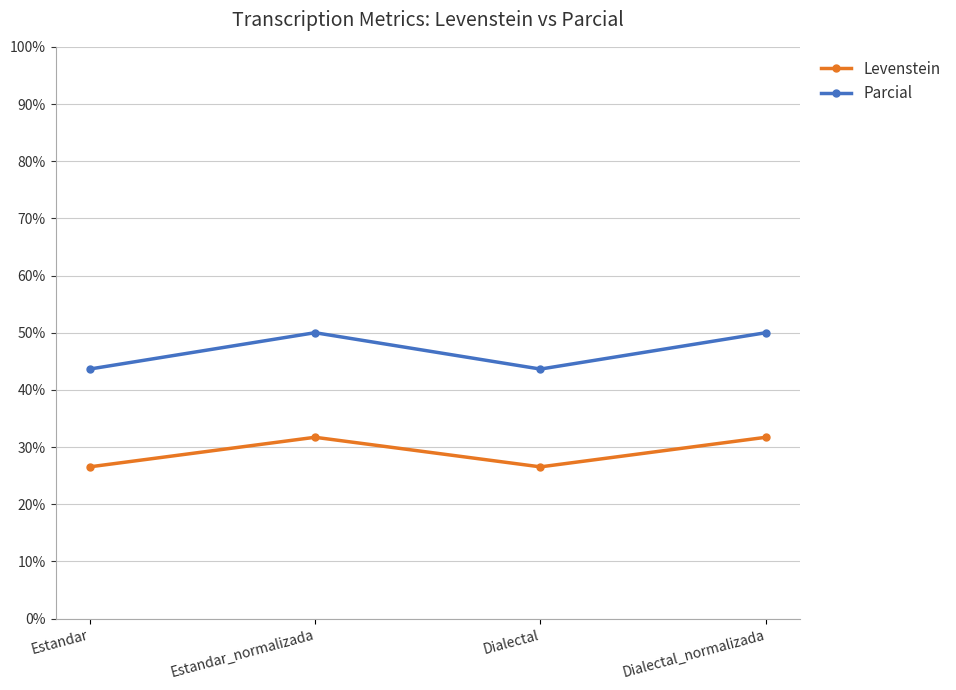

True or false: Levenstein has more than 1 points higher than both neighbors.

False